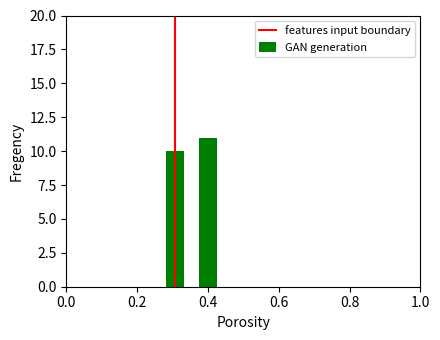

Are the bars horizontal?

No